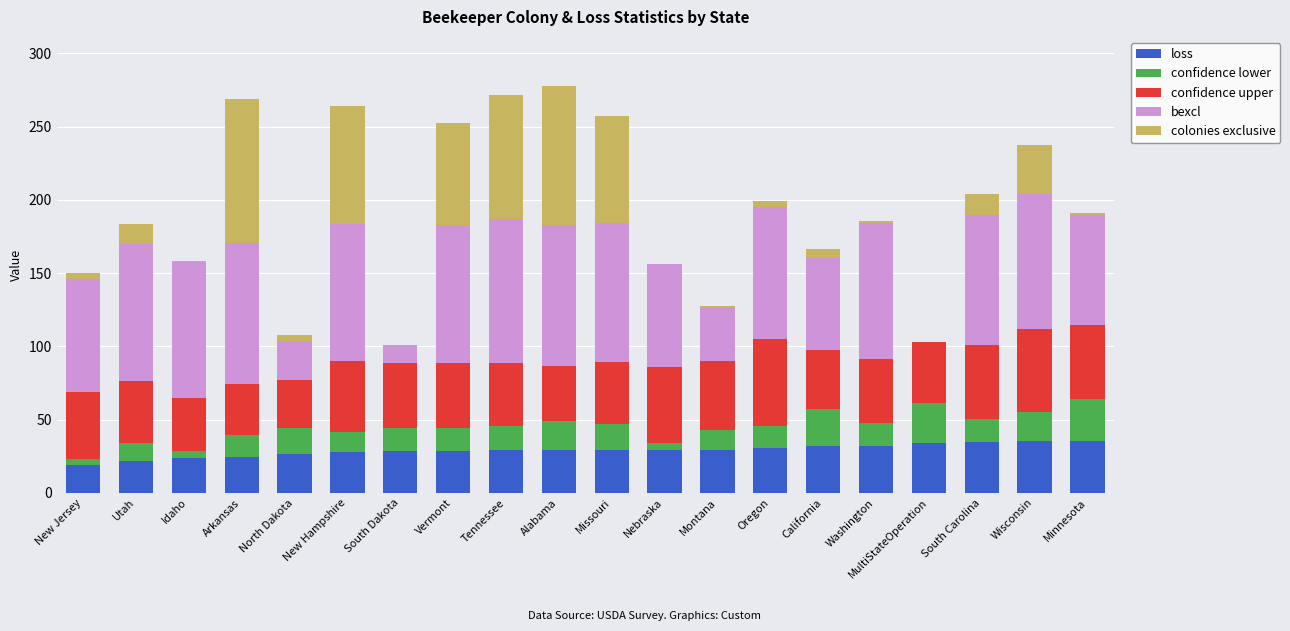

What is the total value across all series at MultiStateOperation?

103.3